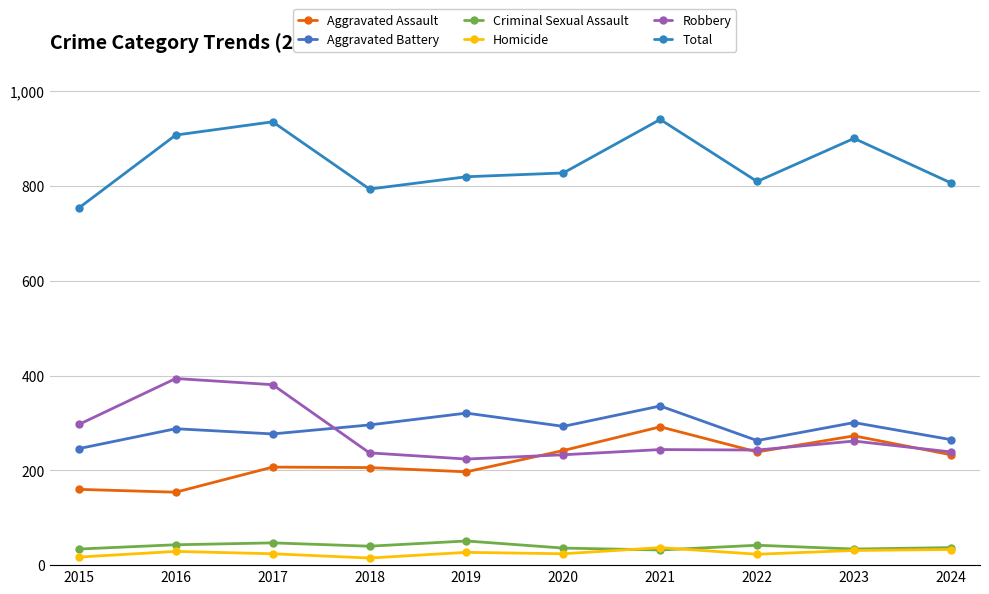

What is the value of the Homicide point at the 7th from the left?

37